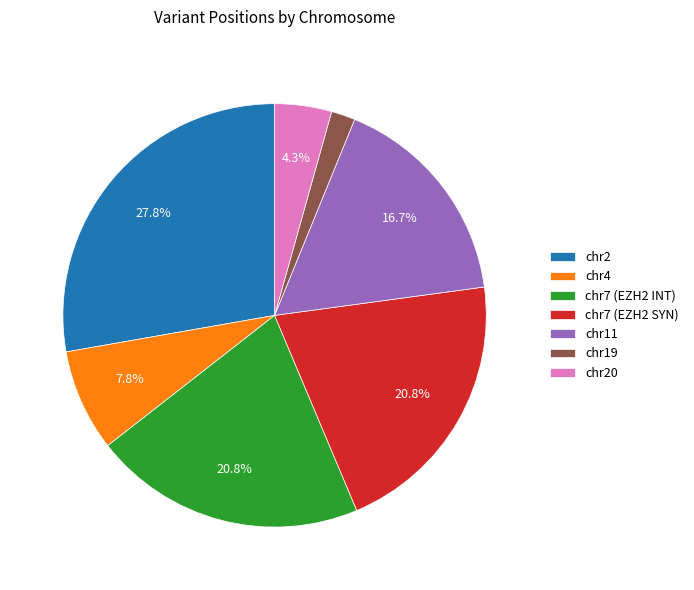

Is it true that chr19 is 11% of the pie?

False